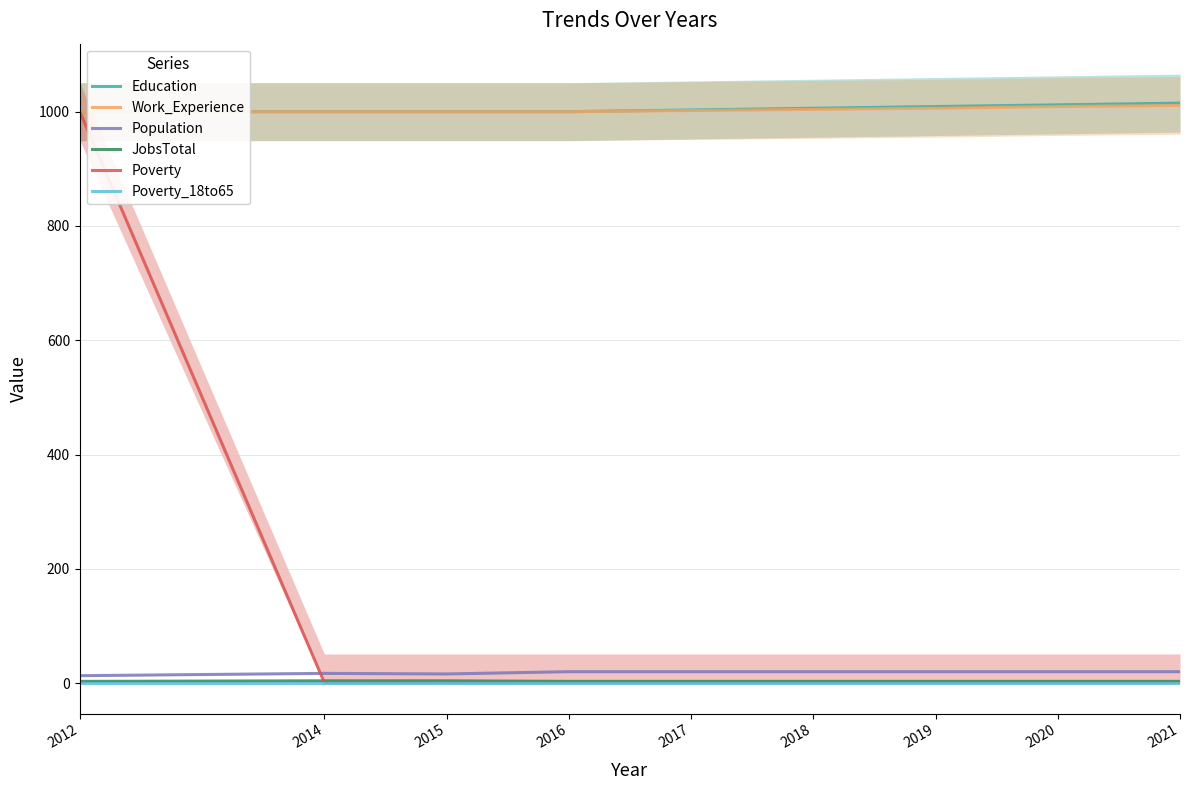

Is the value of Population at 2021 greater than the value of Poverty_18to65 at 2021?

Yes